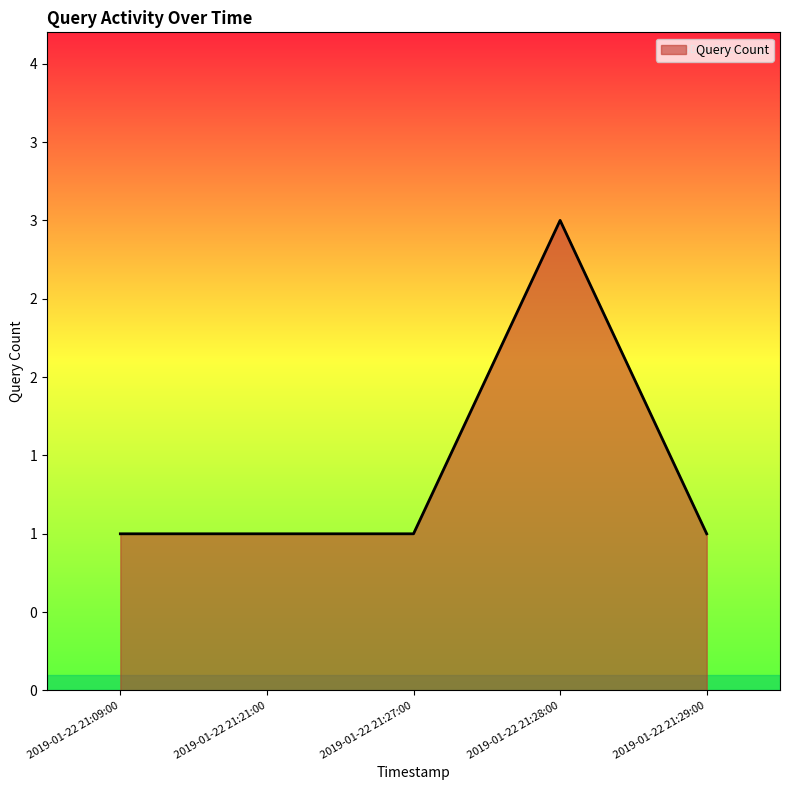

What is the label of the 3rd point from the left?

2019-01-22 21:27:00